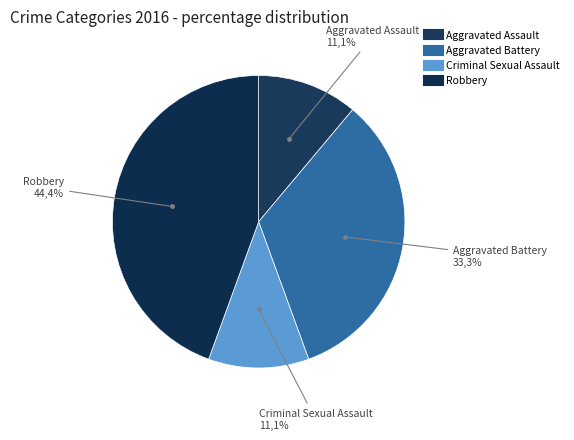

Is it true that Aggravated Battery is 33% of the pie?

True